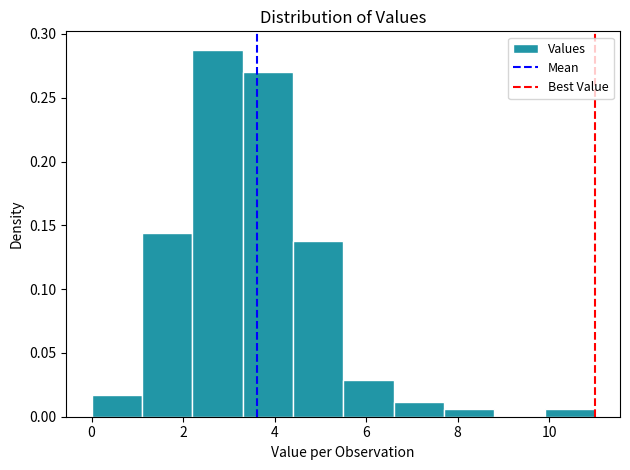

Reading left to right, list every bar in this chart as the range it spans on the x-axis followed by its height. Neither the bar edges nor the heights are printed on the chart, so give them approximately, as read against the axes.

0.0 to 1.1: 0.015
1.1 to 2.2: 0.145
2.2 to 3.3: 0.290
3.3 to 4.4: 0.270
4.4 to 5.5: 0.140
5.5 to 6.6: 0.030
6.6 to 7.7: 0.010
7.7 to 8.8: 0.005
8.8 to 9.9: 0
9.9 to 11.0: 0.005